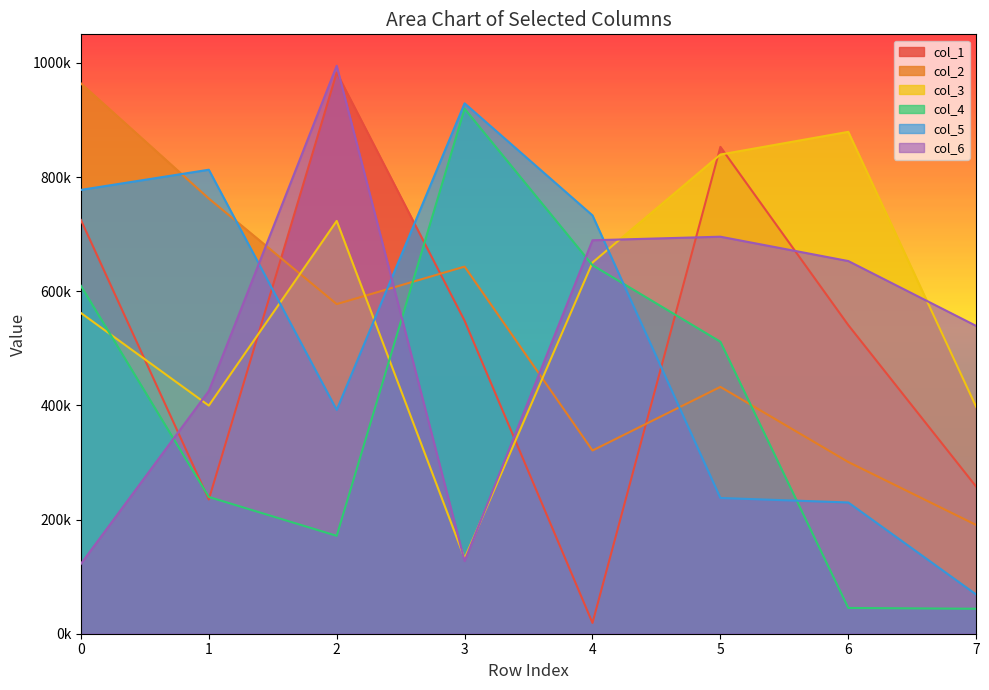

True or false: col_2 and col_5 intersect in this chart.

True